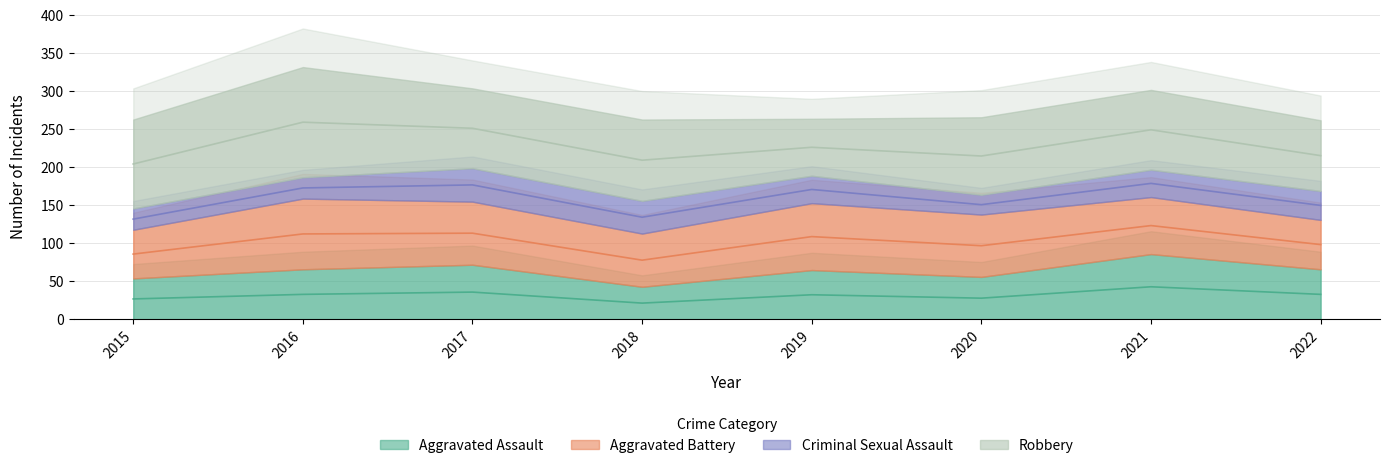

At how many categories does at least one series exceed 64?

8